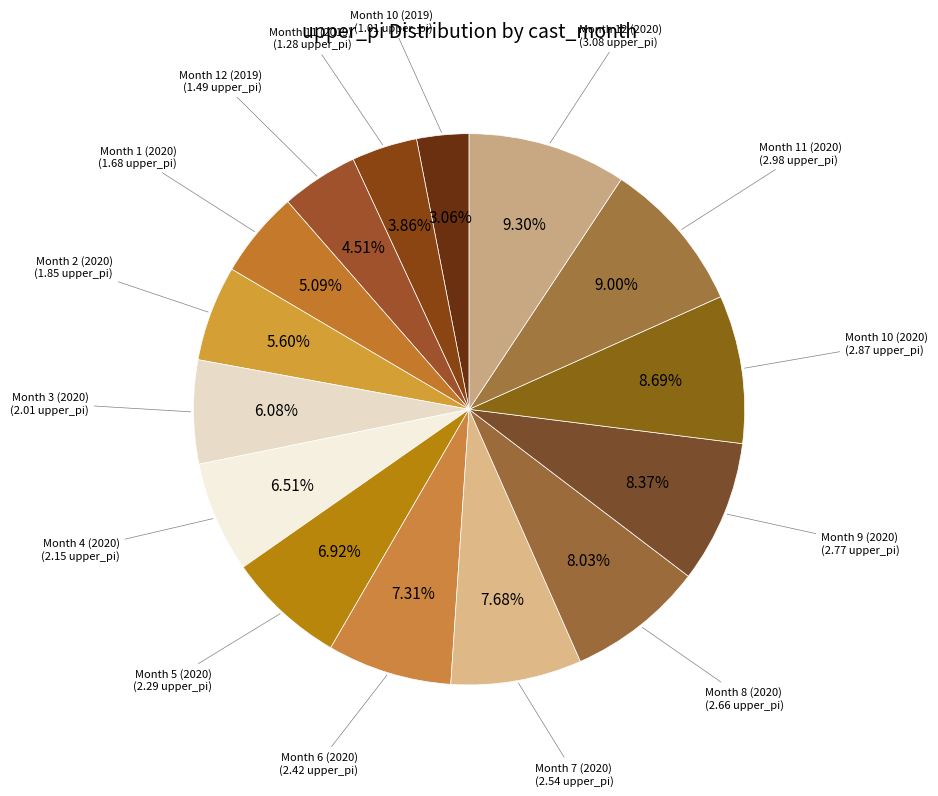

Count the number of slices in the pie.

15